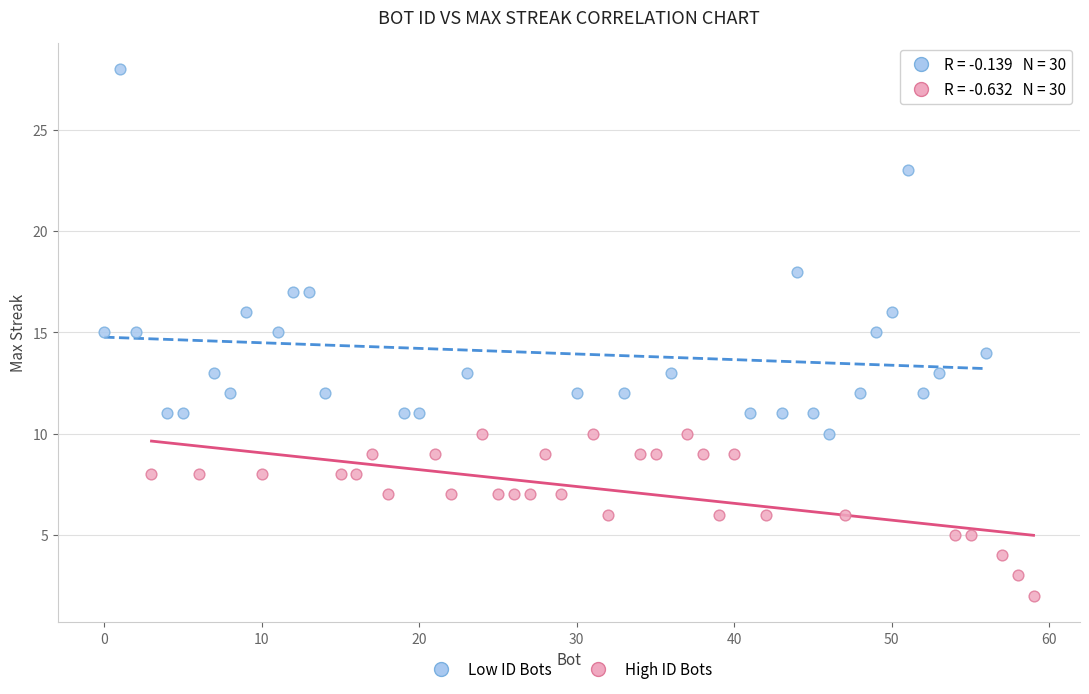

What are all the series names shown in the legend?

Low ID Bots, High ID Bots